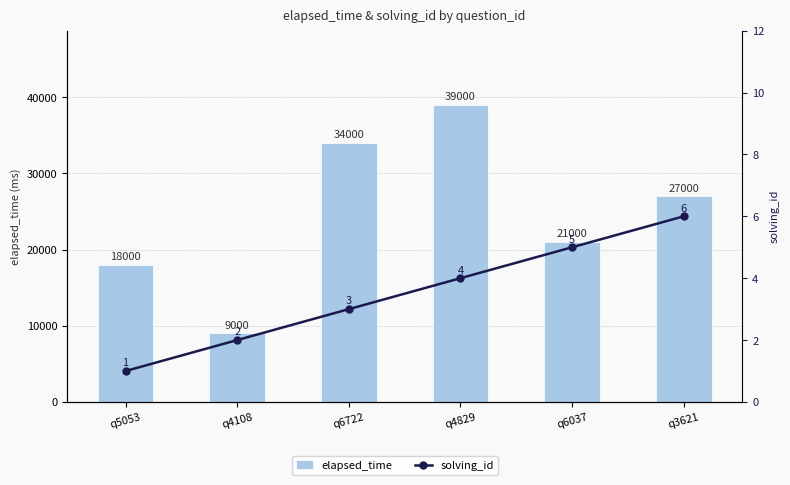

What position from the left is q6722?

3